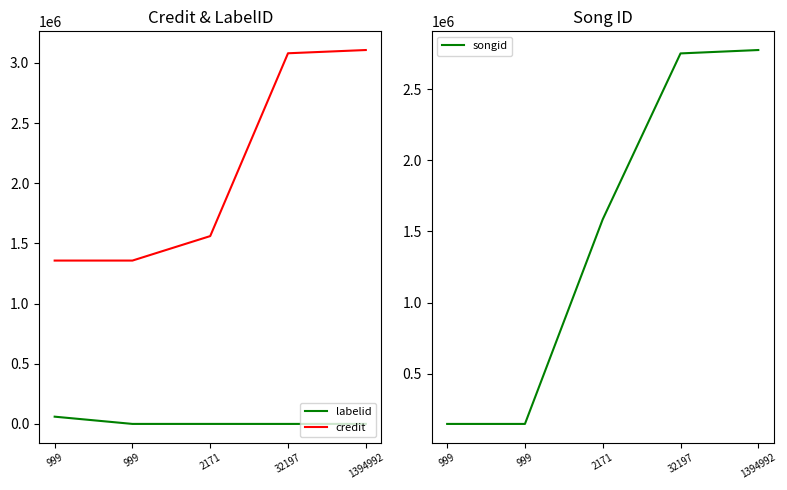

At which label is labelid closest to 30117?

1394992